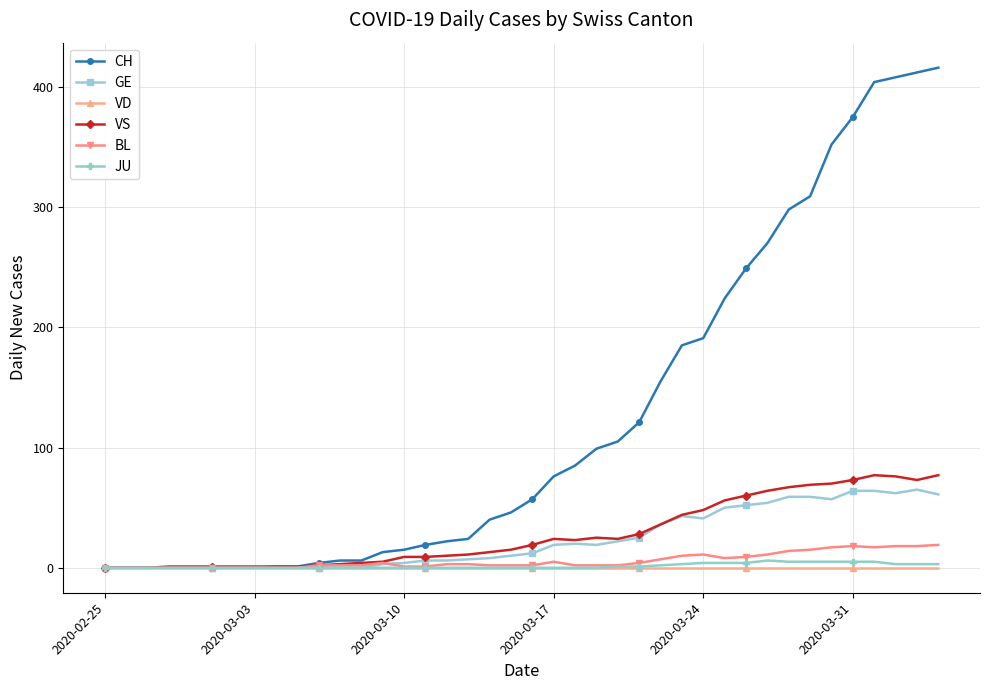

What is the maximum value for CH?

416